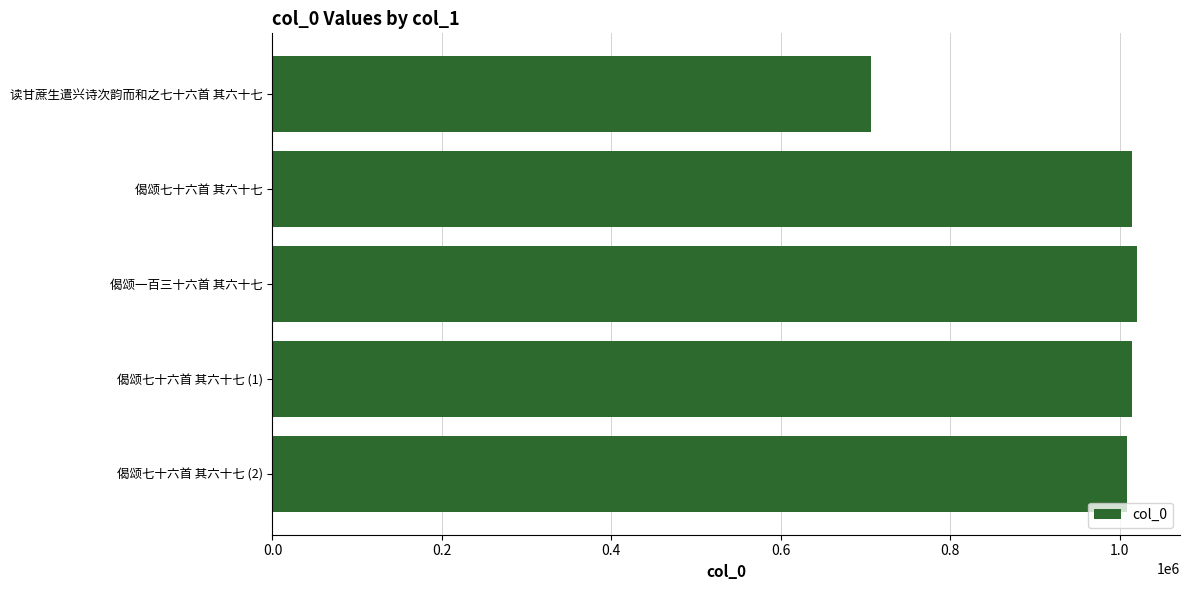

What is the average value?

952972